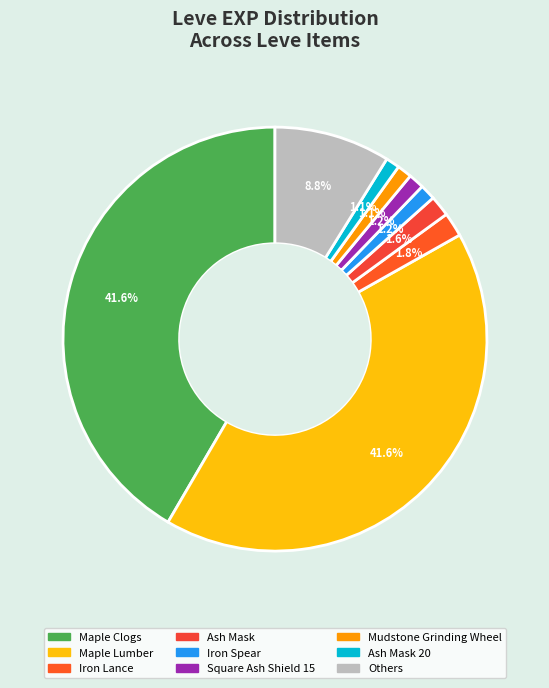

Count the number of slices in the pie.

9